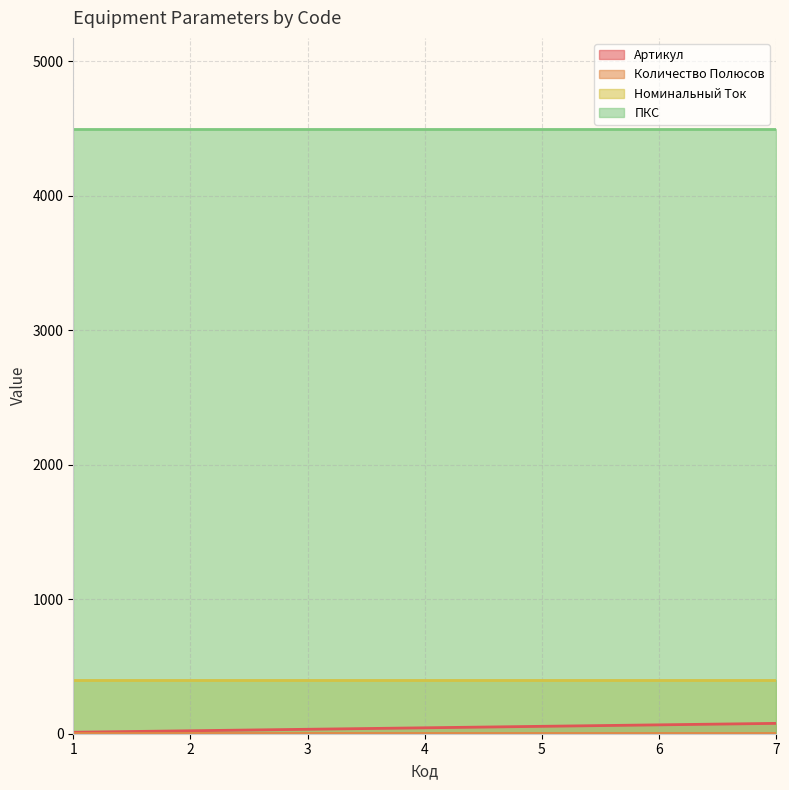

List the series in order of their peak value, lowest first.

Количество Полюсов, Артикул, Номинальный Ток, ПКС